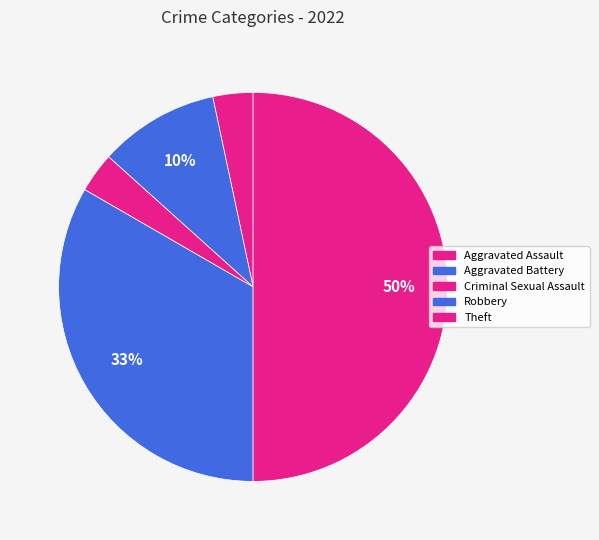

How many slices are in this pie chart?

5